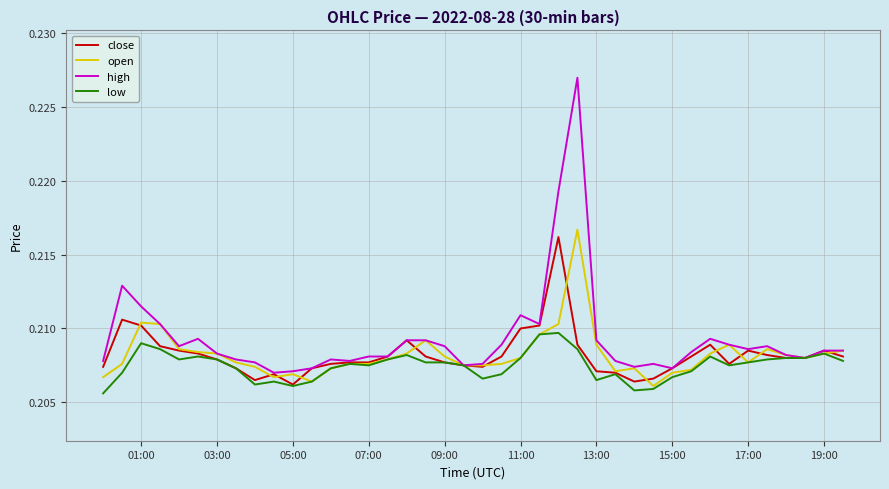

Which series has the widest spread of values?

high